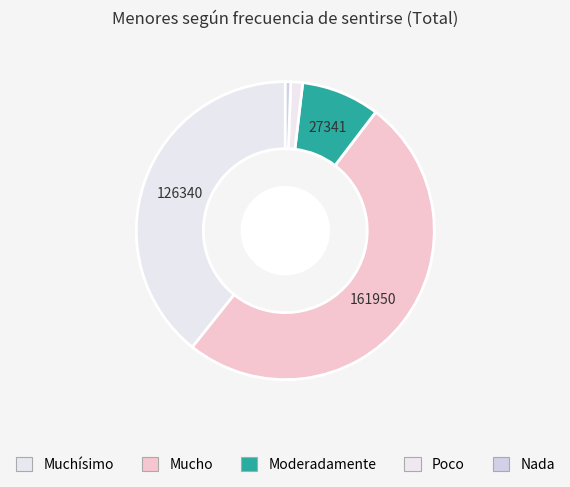

Does Mucho account for over 50% of the chart?

Yes